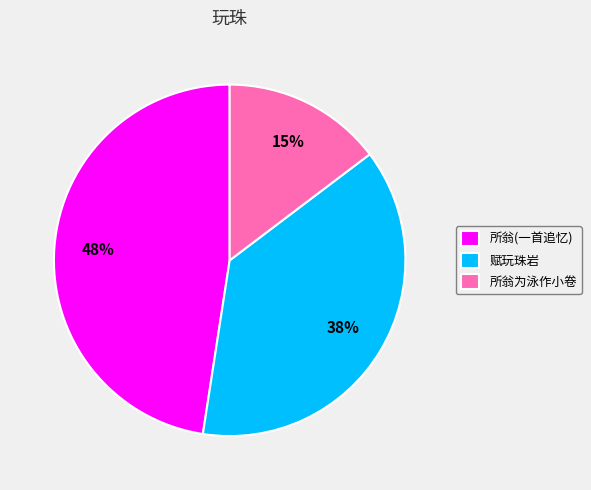

Do 所翁(一首追忆) and 所翁为泳作小卷 together represent more than half of the pie?

Yes